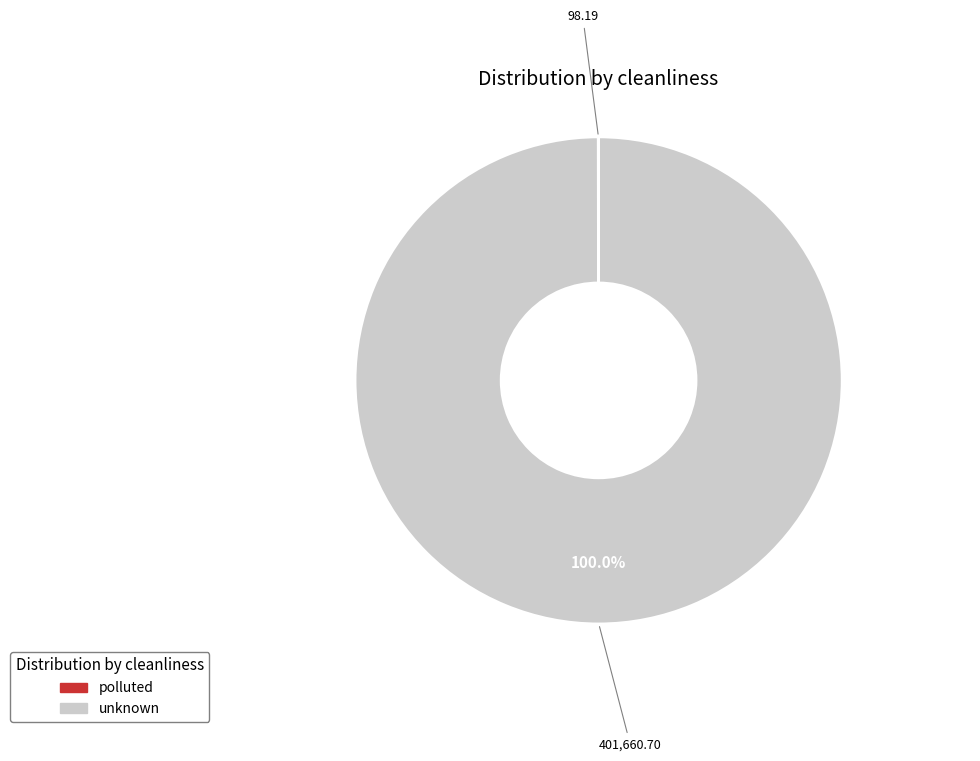

Which slice is the largest?

unknown